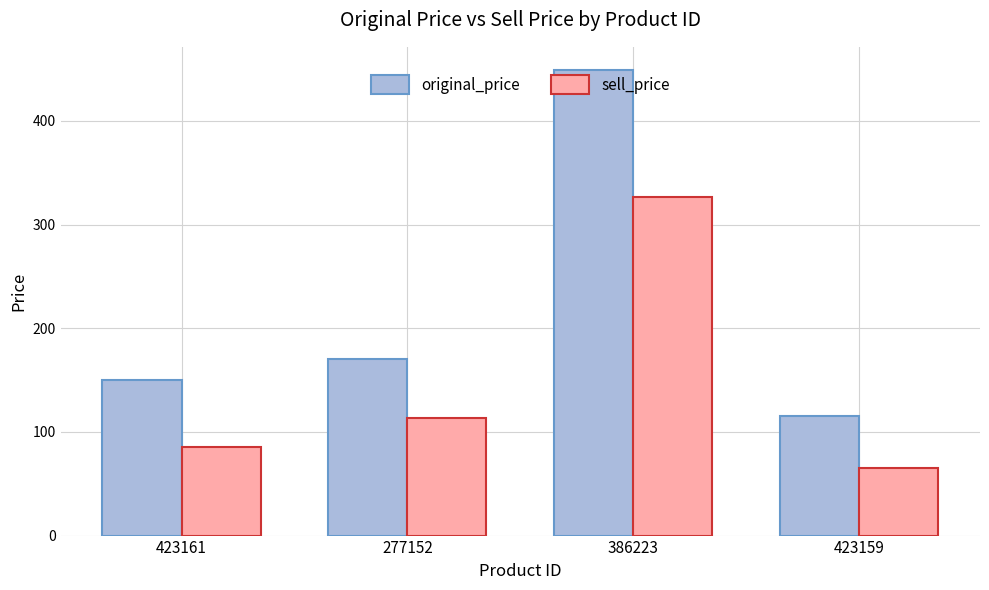

What is the sum of all original_price values?

884